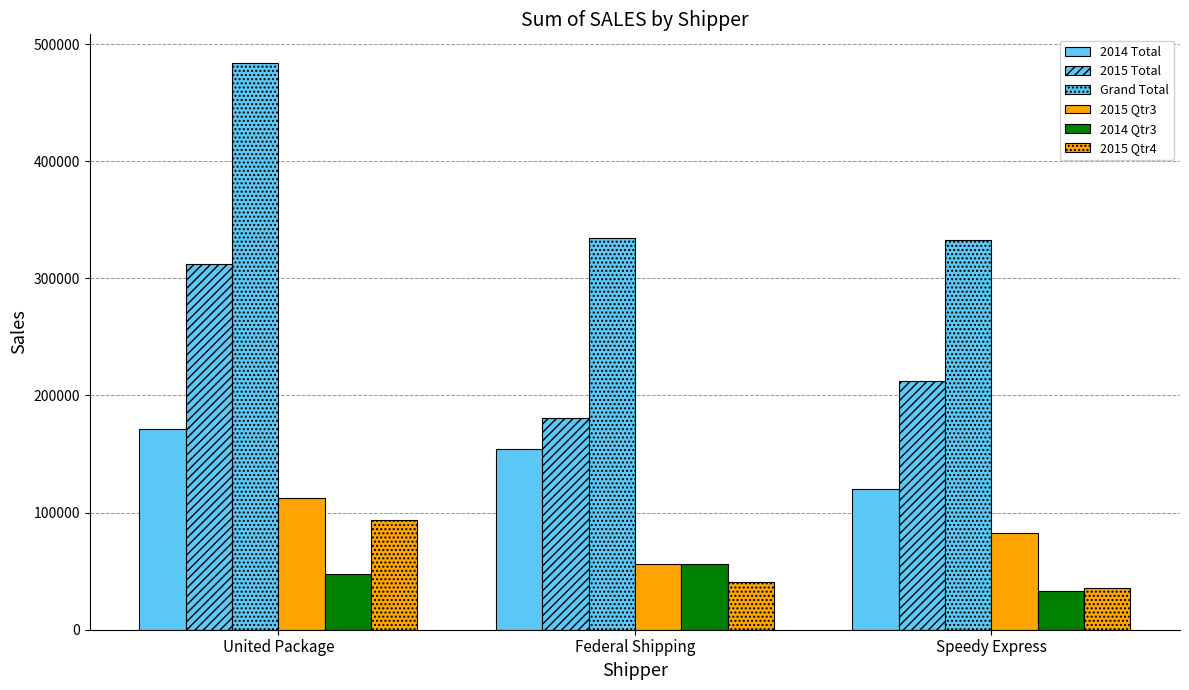

Which series has the widest spread of values?

Grand Total